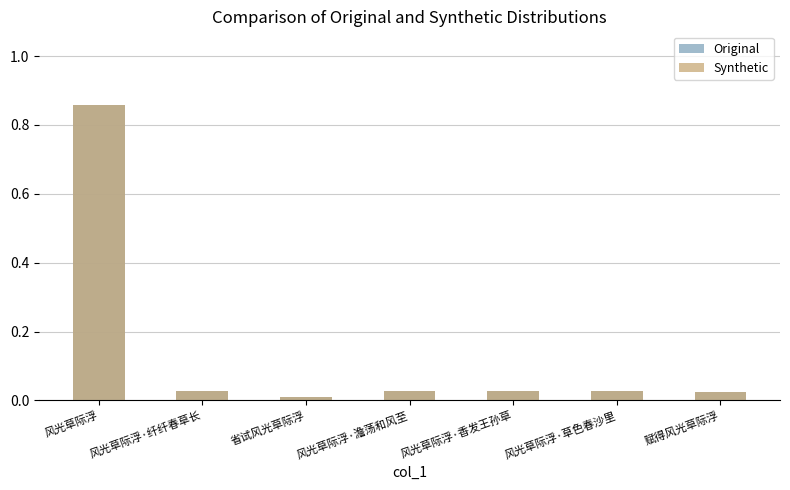

True or false: Synthetic has a value of 0.9 at 风光草际浮.

True